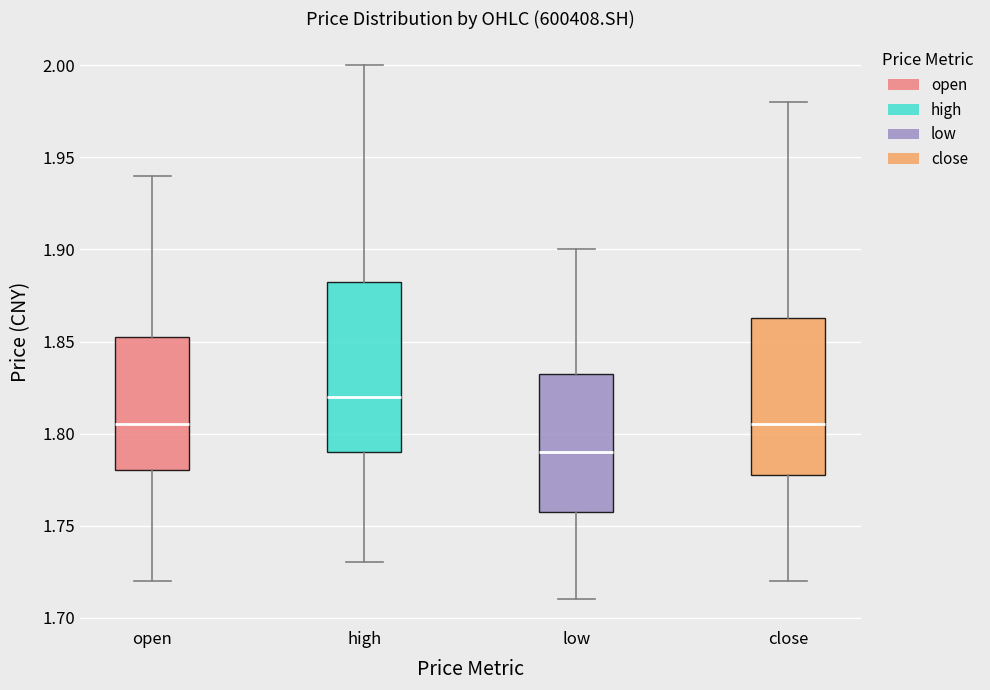

Where does the median line of the box for open sit on the y-axis? The values are not printed on the chart, so give them approximately, as read against the axis.

1.805